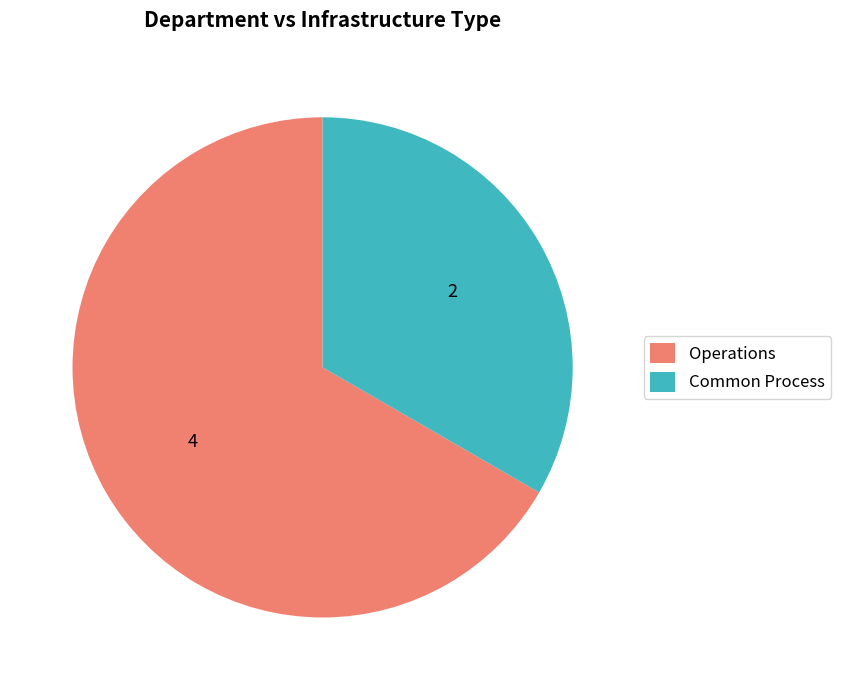

Is there a majority slice in this chart?

Yes